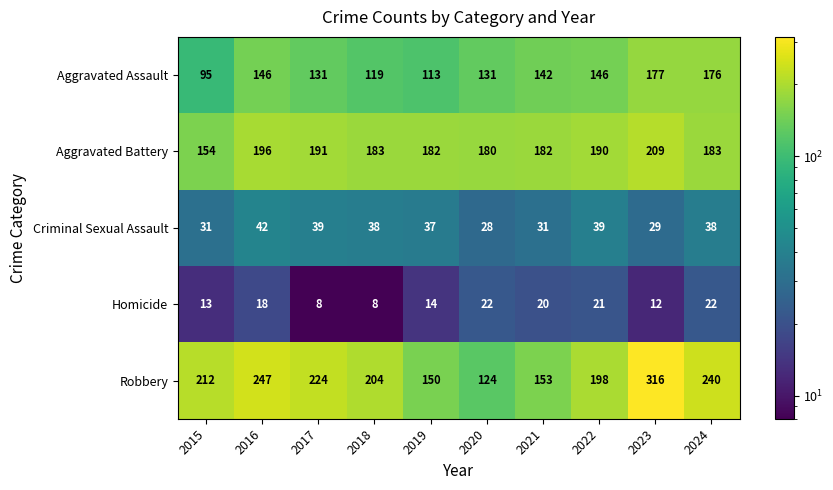

At which label does Robbery reach its peak?

2023